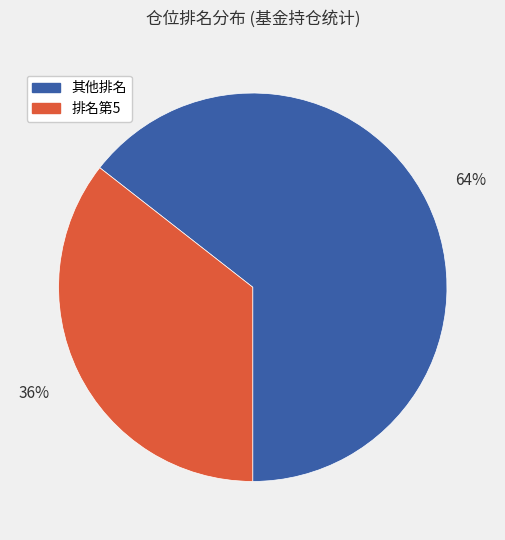

To the nearest percent, what is the average slice percentage?

50%